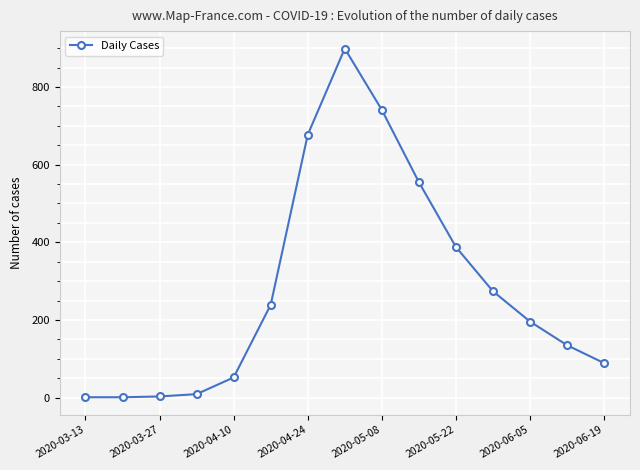

What is the difference between the second highest and minimum values?

740